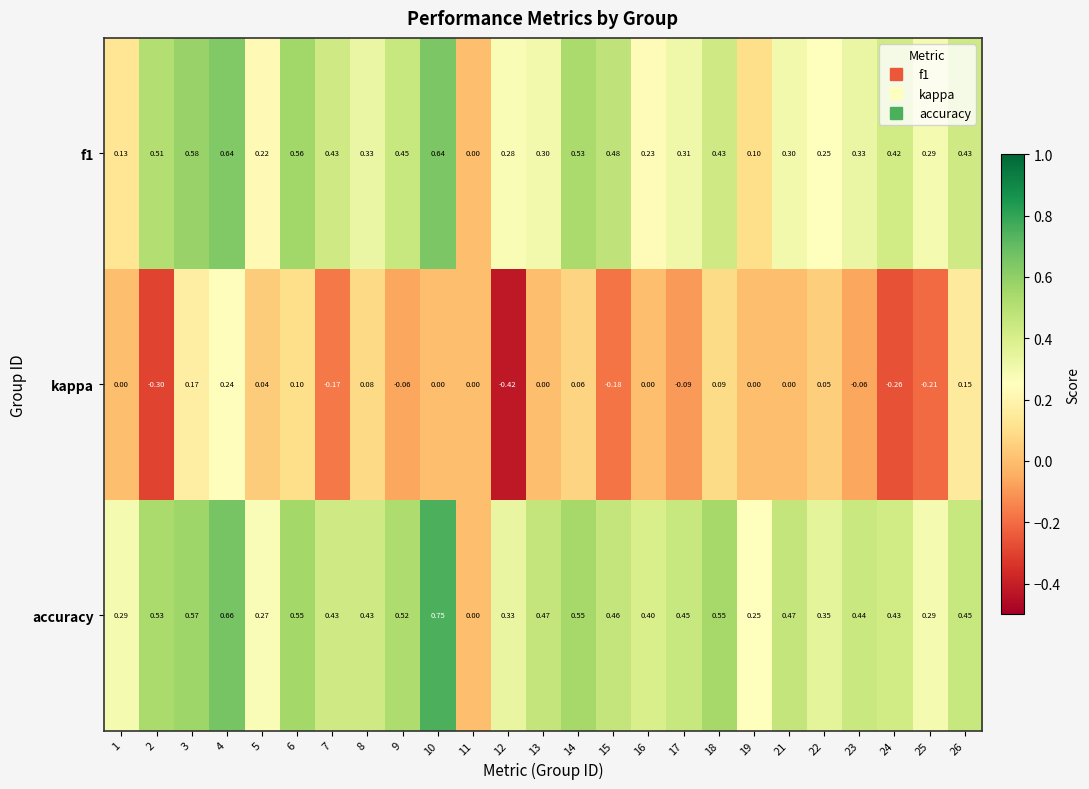

Which series has the largest total across all categories?

accuracy